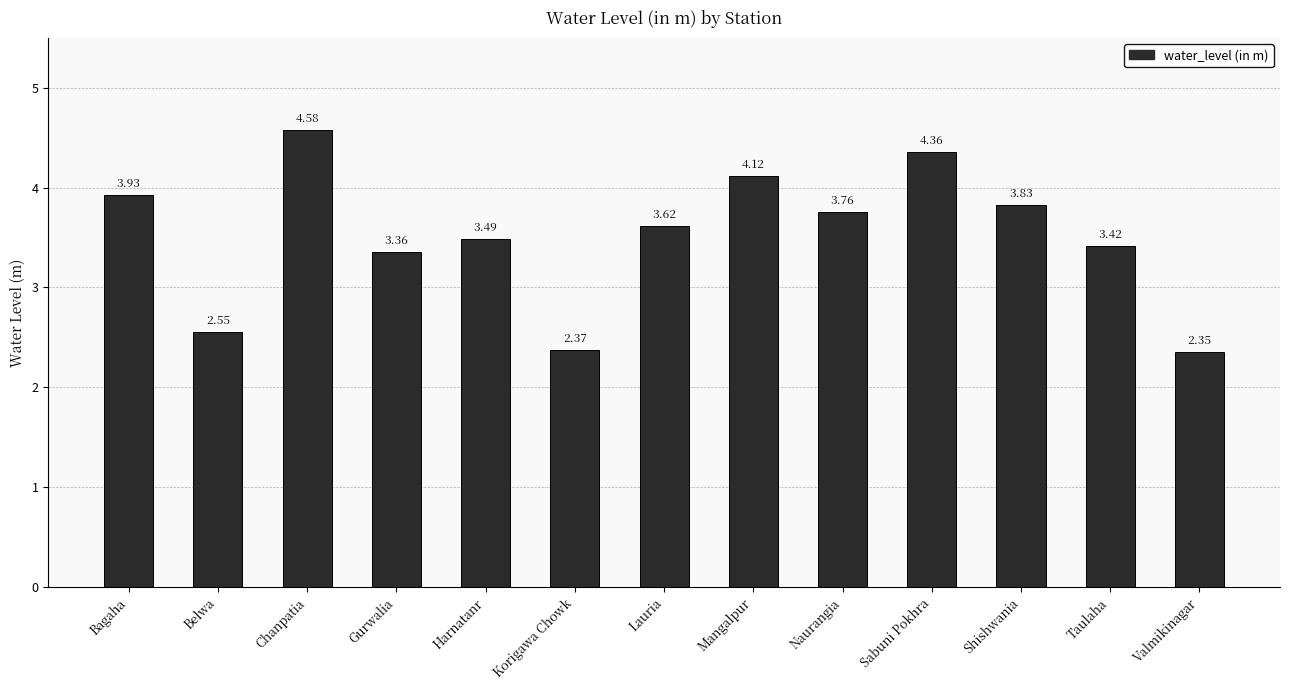

Are the bars grouped side by side (vs. stacked)?

No